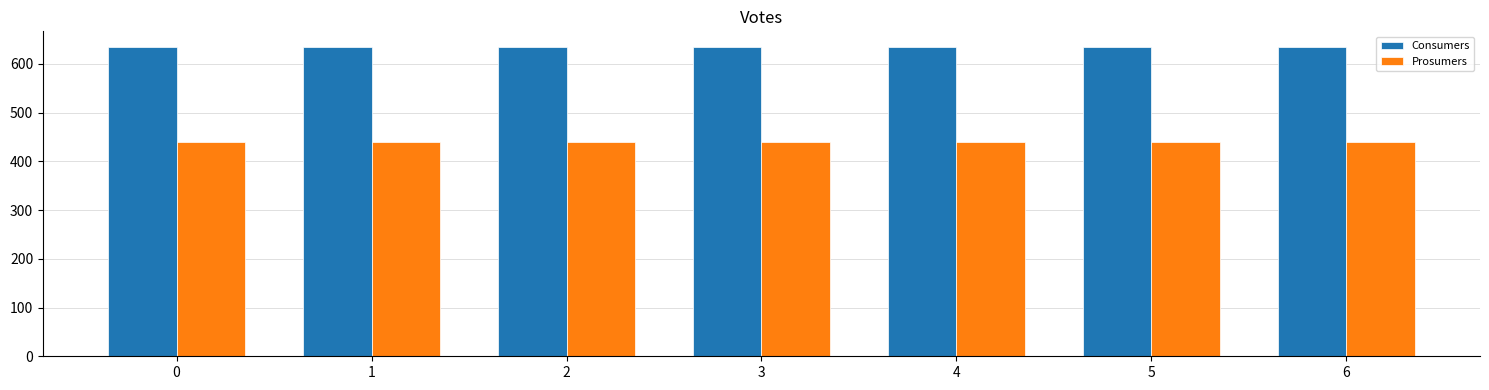

What is the difference between the highest and lowest values at 5?

195